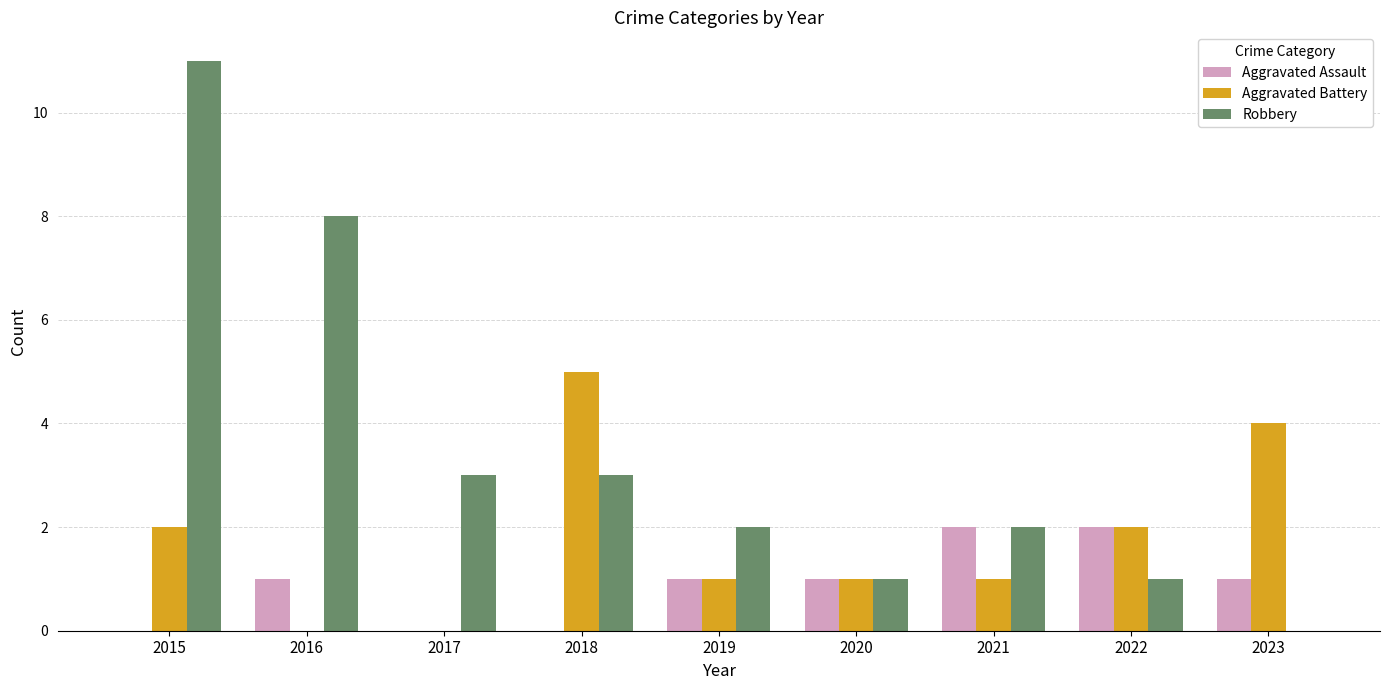

What is the maximum value shown in the chart?

11